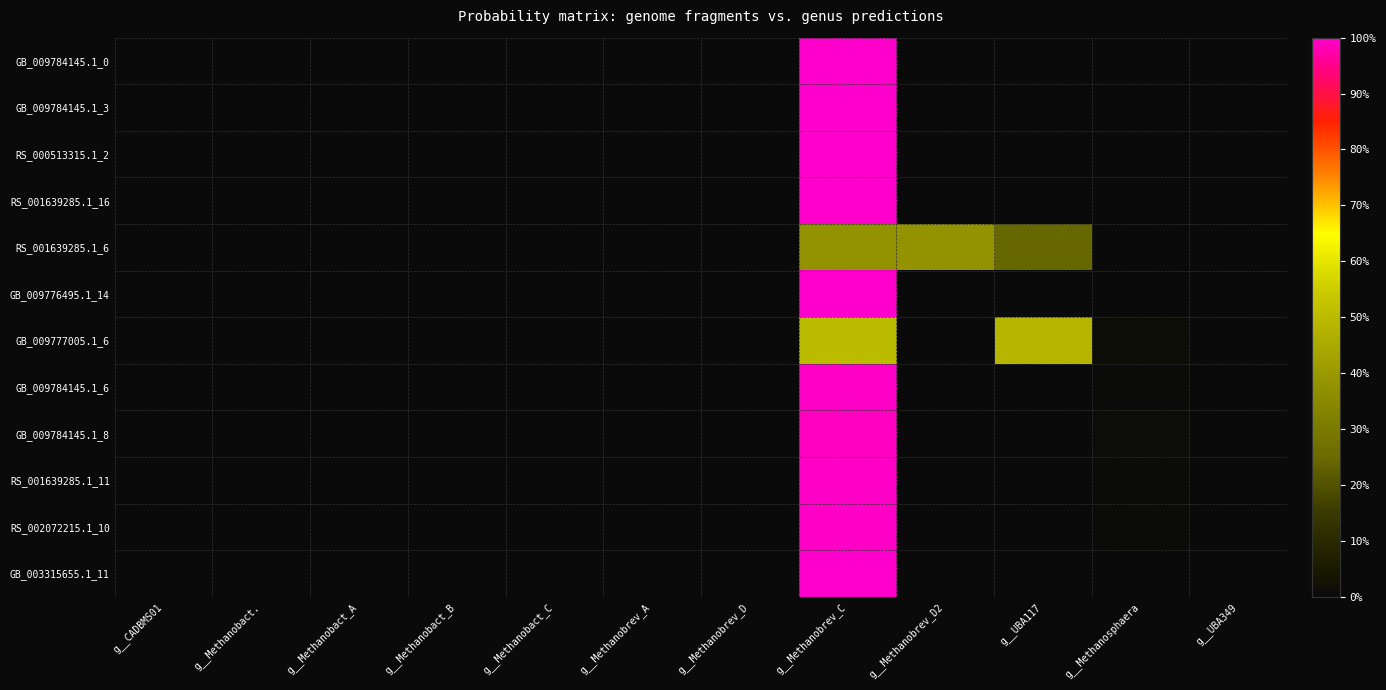

What is the total value across all series at g__UBA117?

0.7